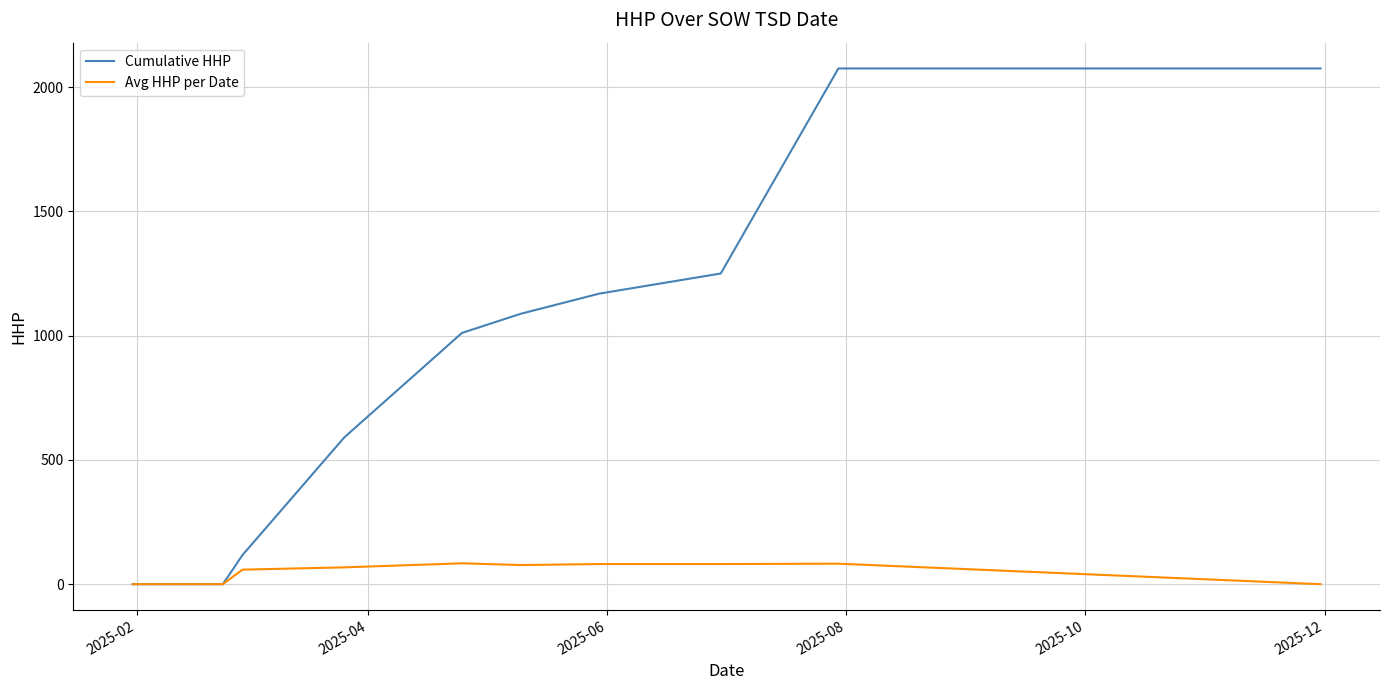

Which series has the largest total across all categories?

Cumulative HHP